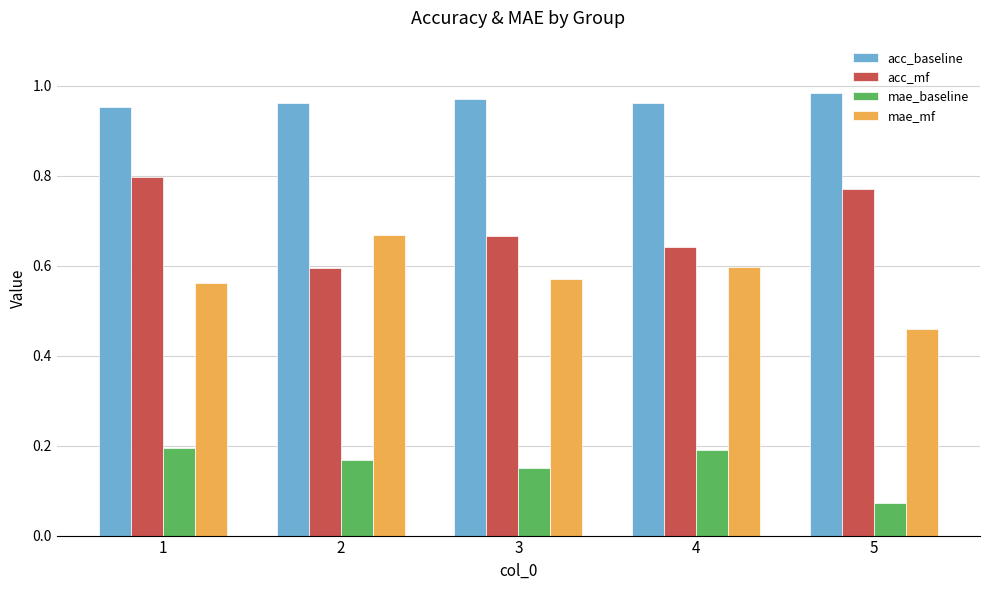

What is the difference between the highest and lowest values at 5?

0.9